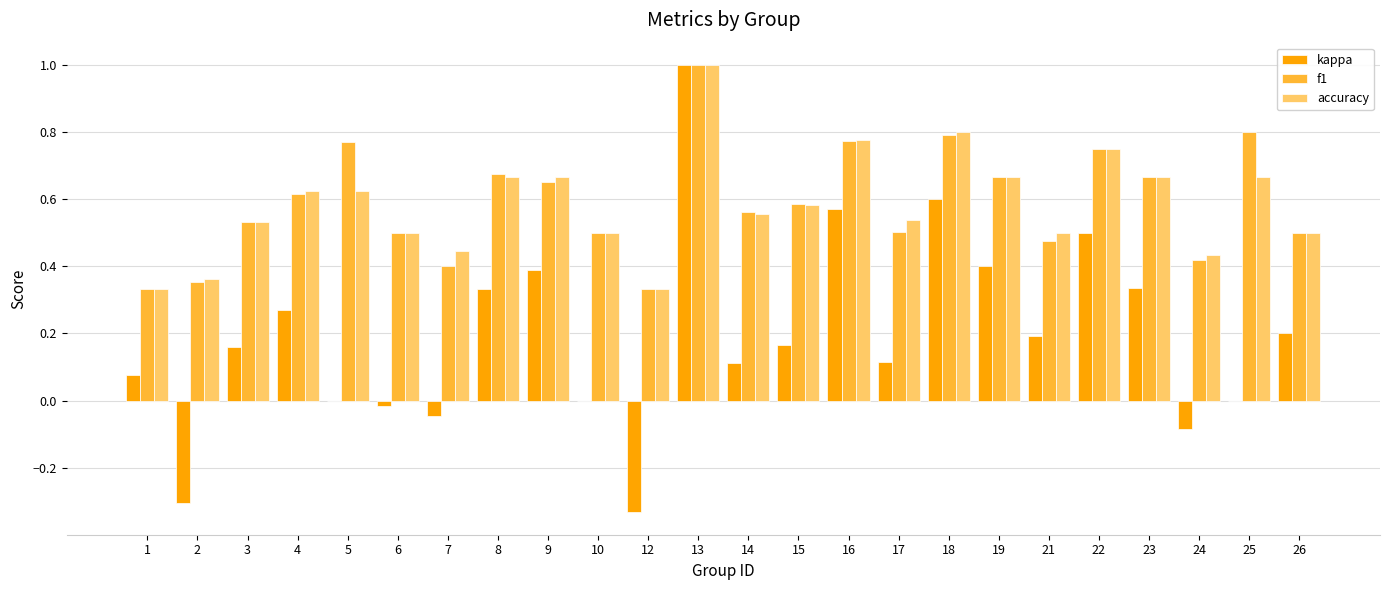

Are the bars horizontal?

No